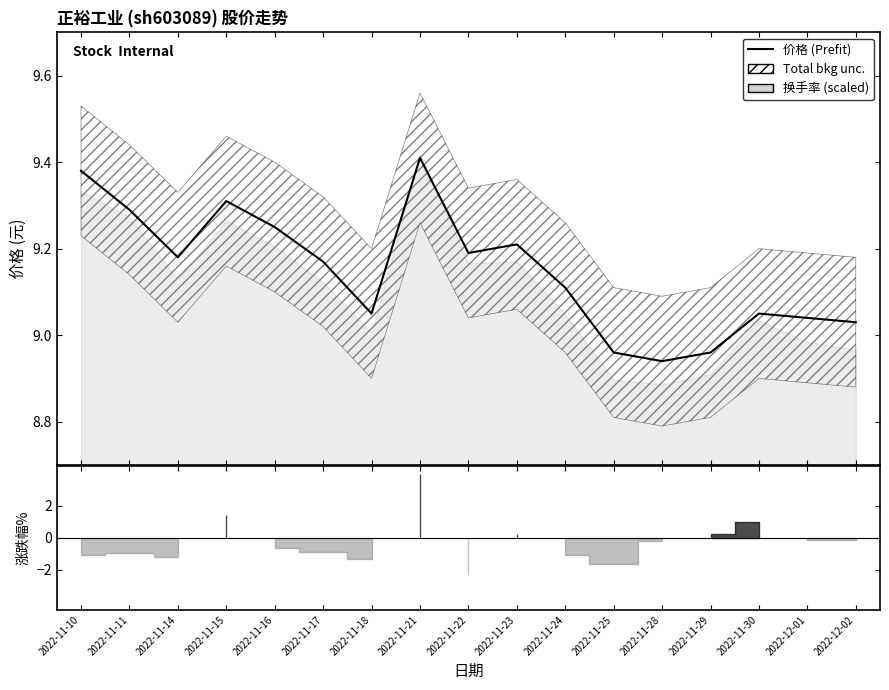

True or false: the data shows 5.0 at 2022-11-24.

False